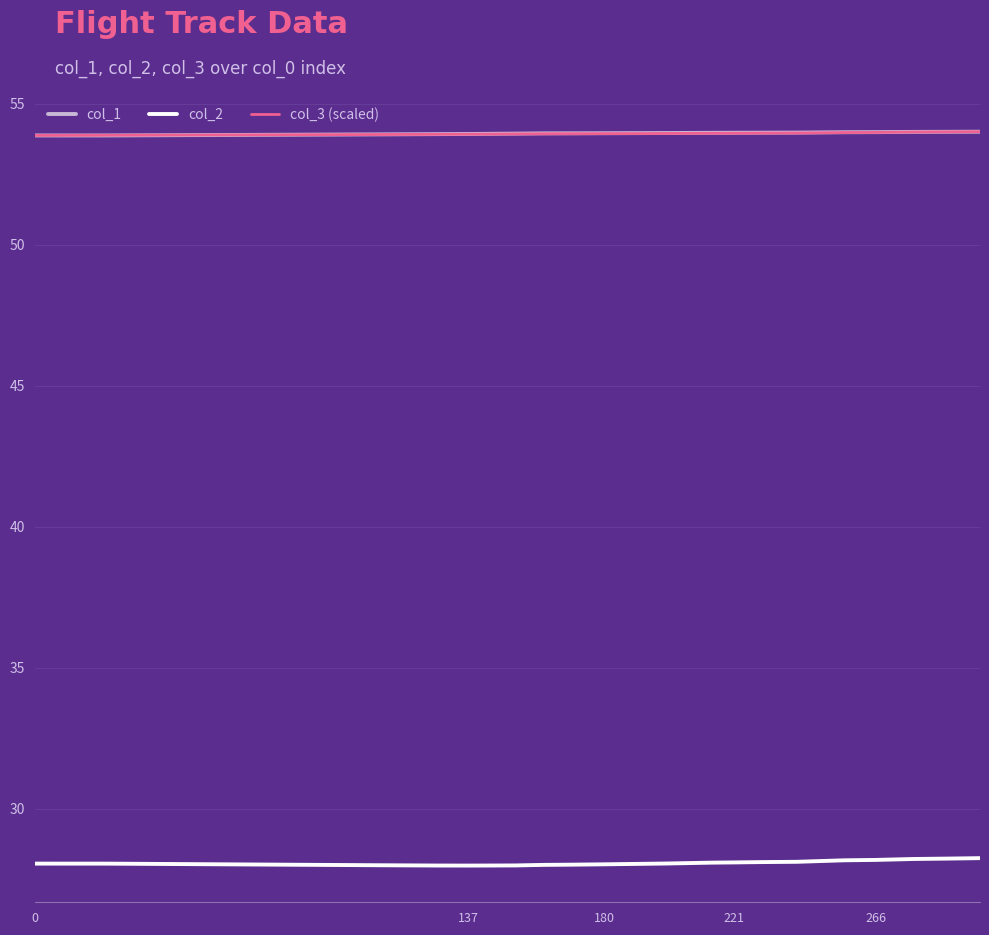

What is the maximum value for col_2?

28.2